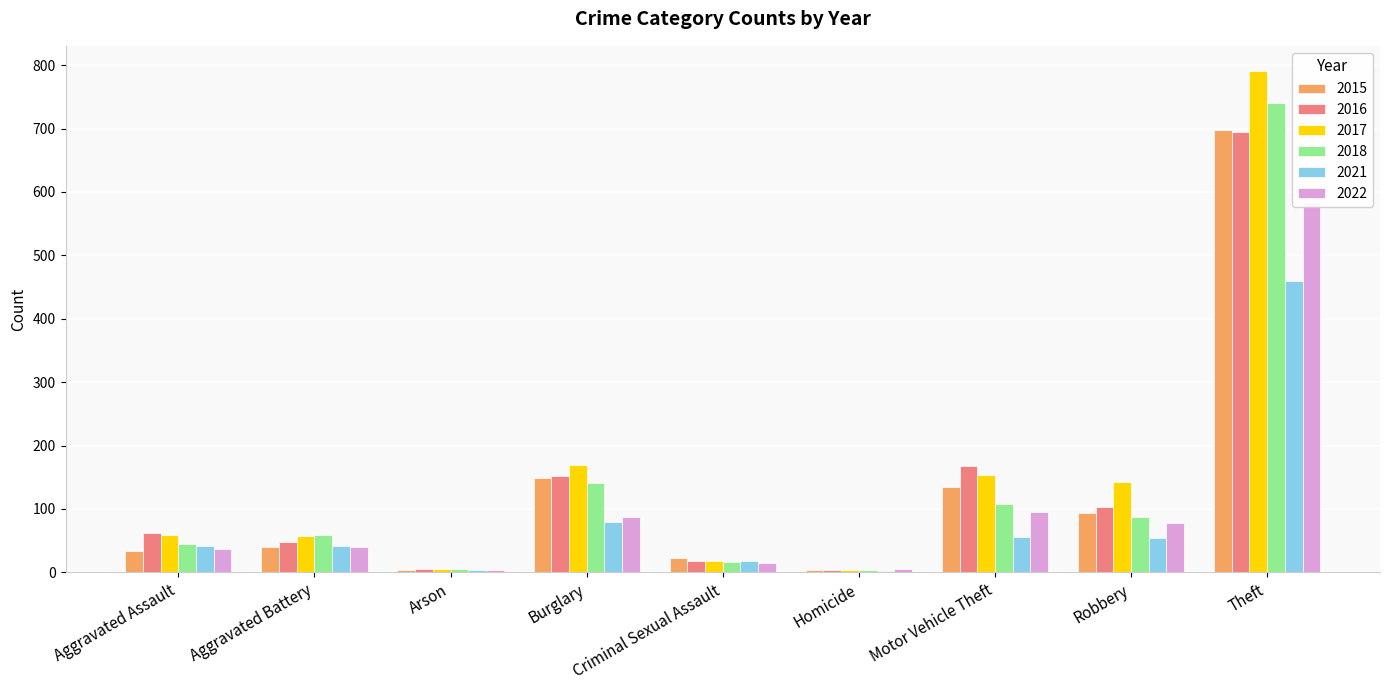

At how many categories does at least one series exceed 638?

1